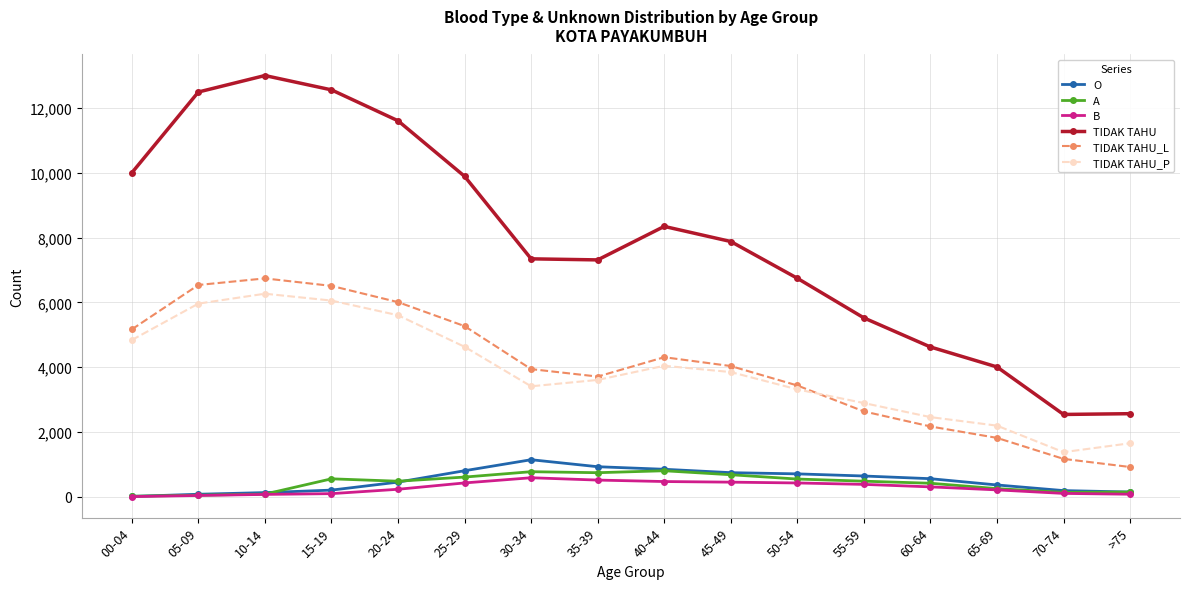

Does the chart have visible grid lines?

Yes